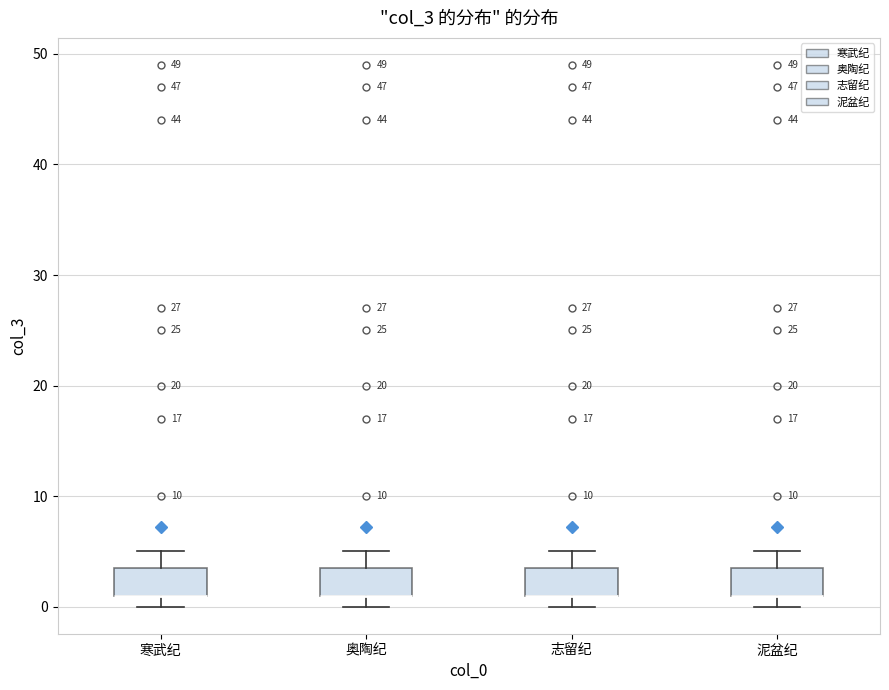

Reading left to right, transcribe this box plot: for each box, give where its median line is, the range the box spans, and where its two whiskers end, as read against the y-axis. The values are not printed on the chart, so give them approximately, as read against the axis.

寒武纪: median 1 (drawn on the box's lower edge), box 1 to 4, whiskers 0 to 5
奥陶纪: median 1 (drawn on the box's lower edge), box 1 to 4, whiskers 0 to 5
志留纪: median 1 (drawn on the box's lower edge), box 1 to 4, whiskers 0 to 5
泥盆纪: median 1 (drawn on the box's lower edge), box 1 to 4, whiskers 0 to 5